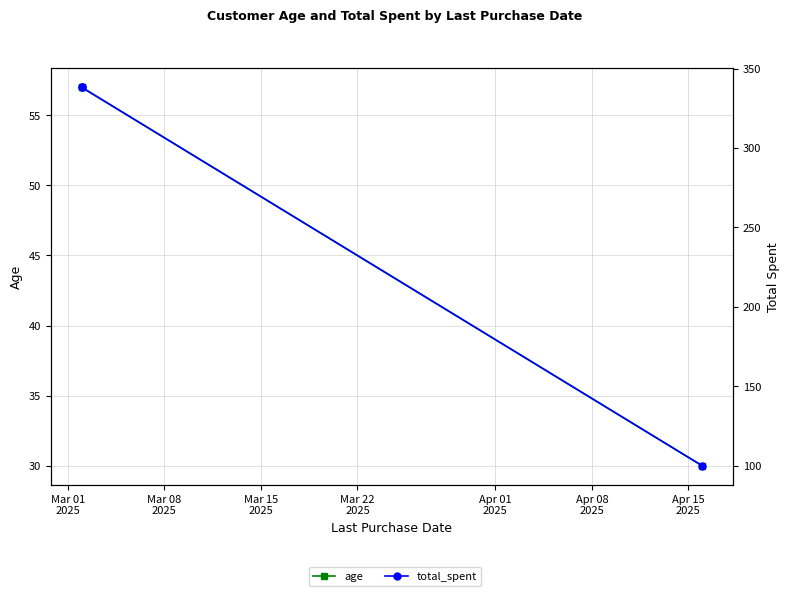

Is it true that total_spent equals 338.2 at Mar 08
2025?

True